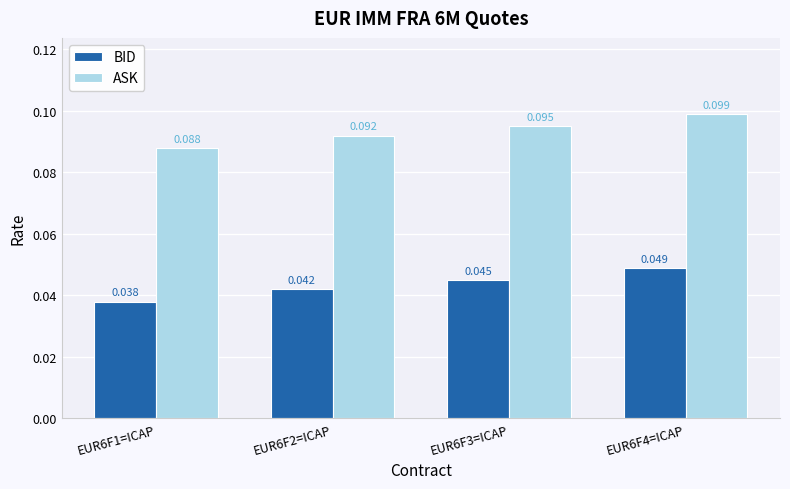

What are all the series names shown in the legend?

BID, ASK